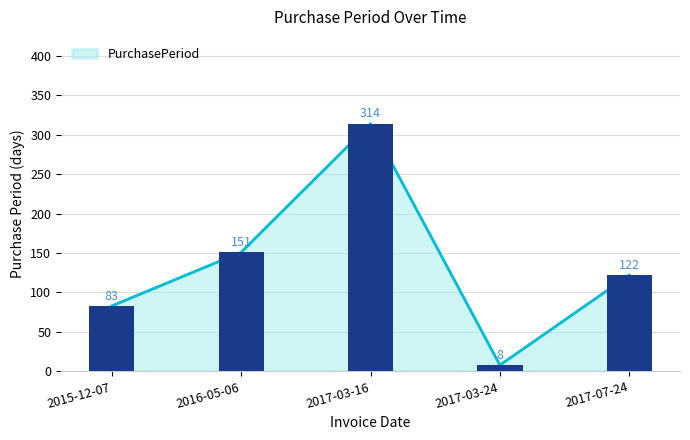

True or false: the data shows 314 at 2017-03-16.

True